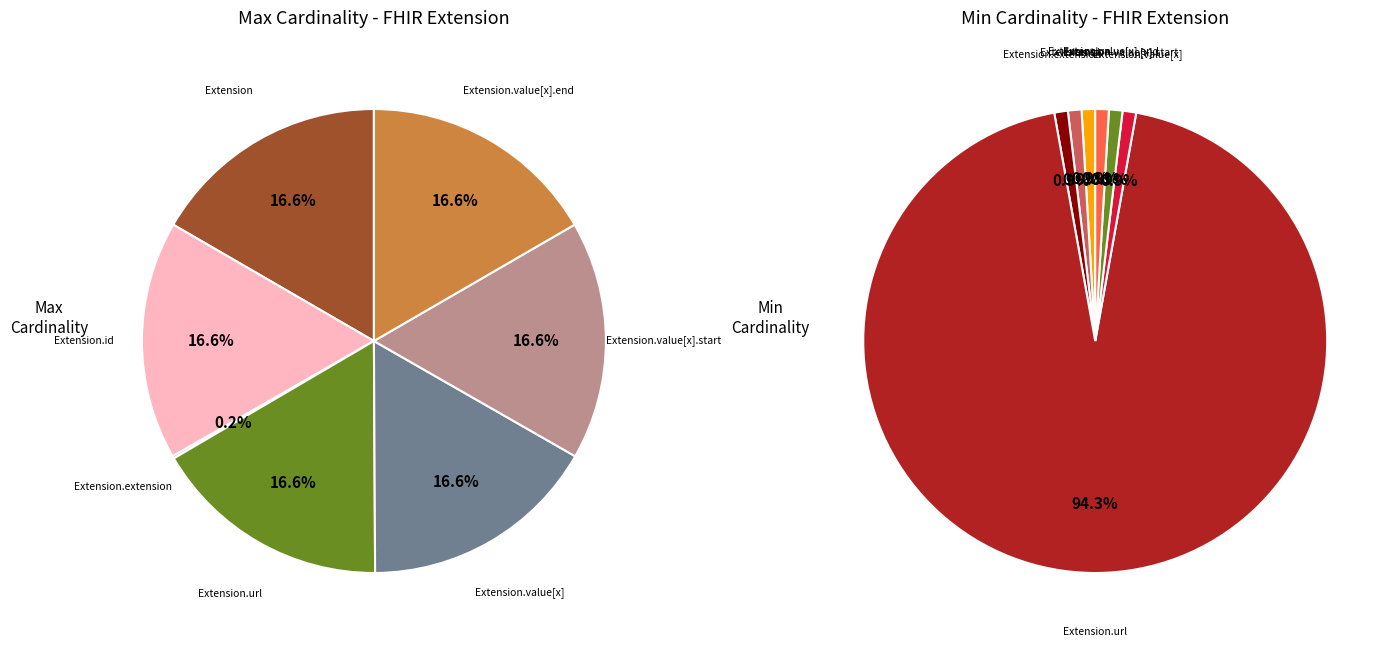

What is the total percentage of Extension.id and Extension.value[x].start?

33.3%